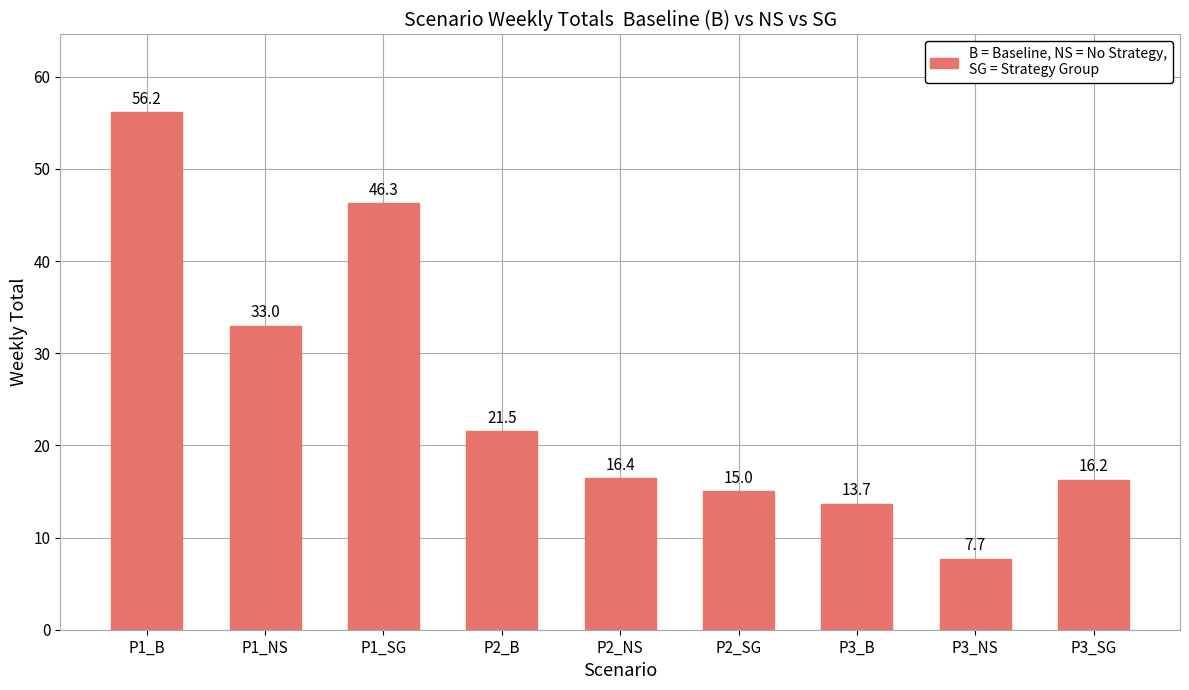

Are the bars horizontal?

No